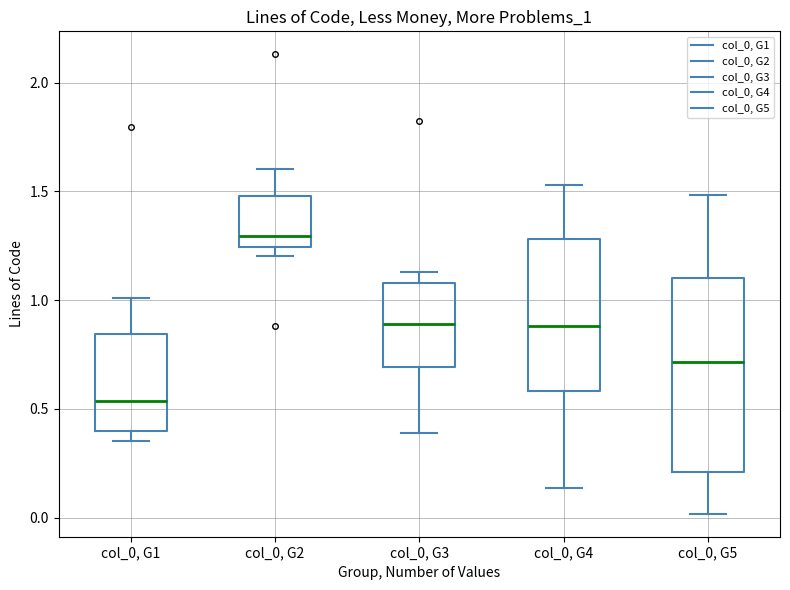

Which box has the lowest median line?

col_0, G1